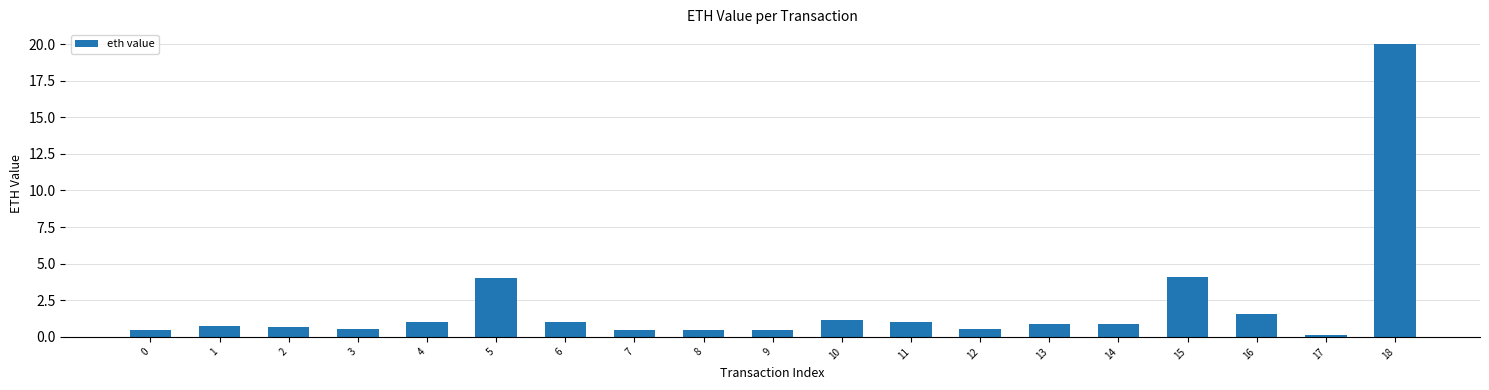

What is the sum of the values at 13 and 7?

1.4